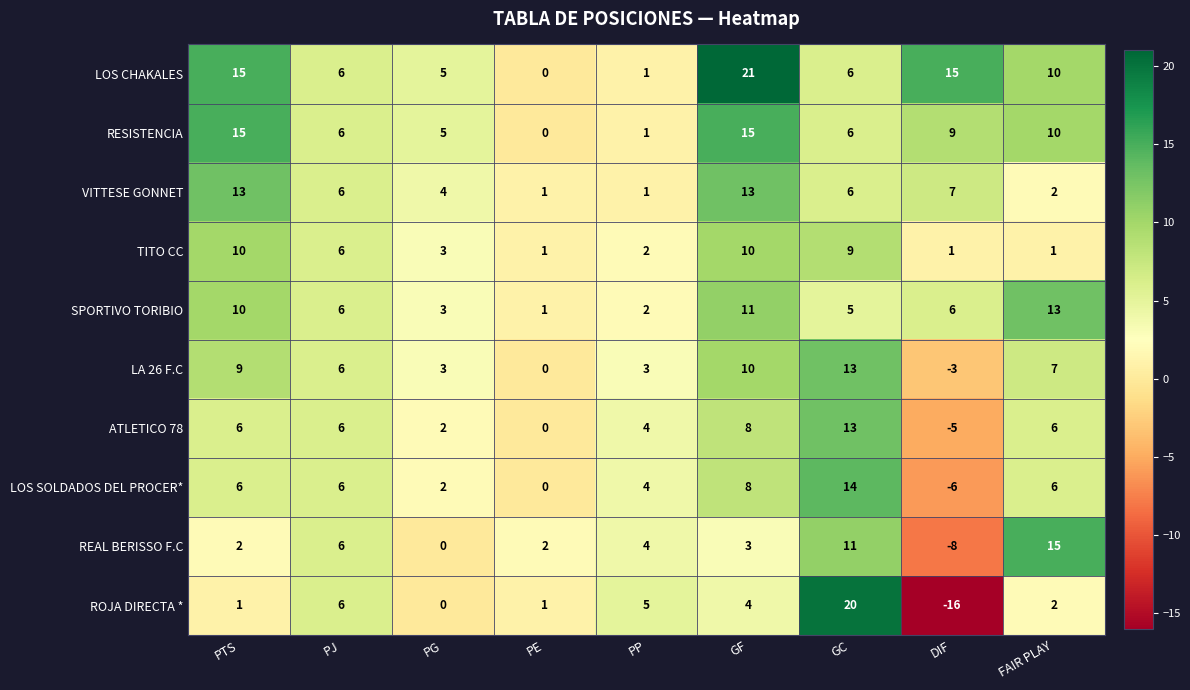

What is the sum of all ATLETICO 78 values?

40